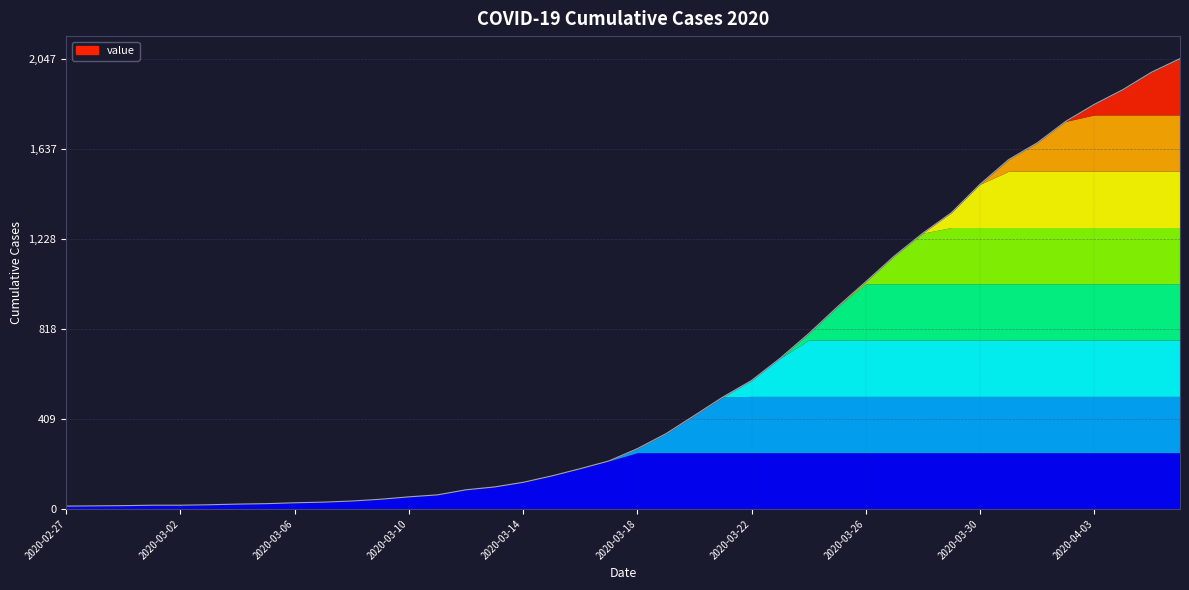

What is the maximum value shown in the chart?

2047